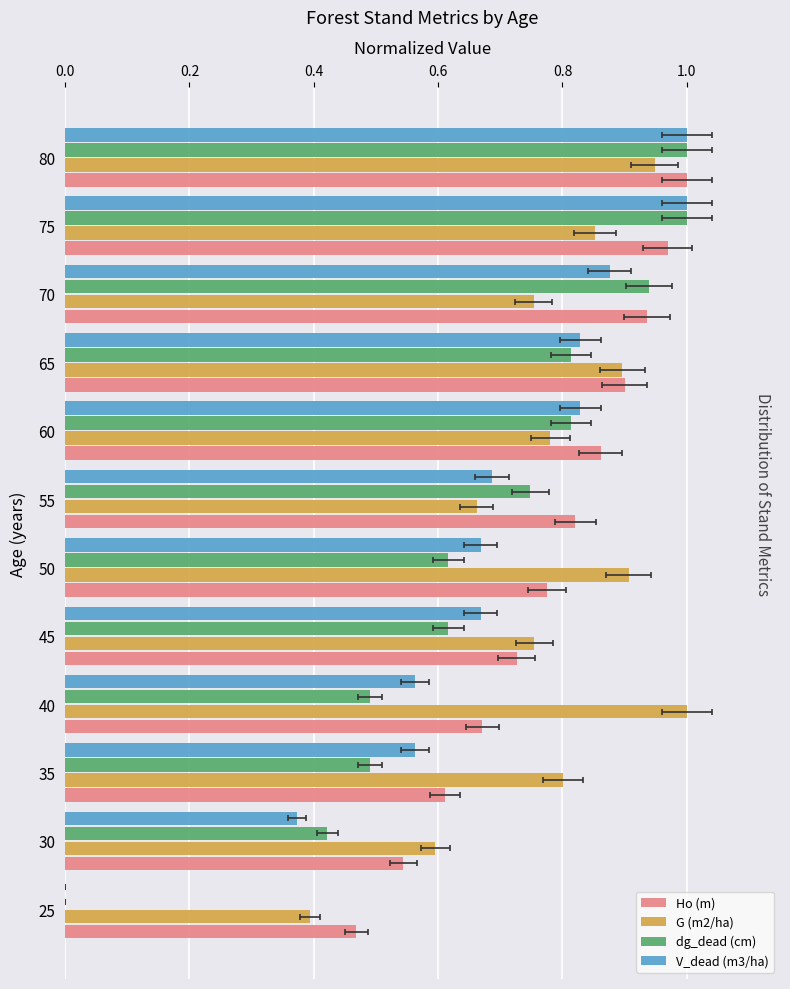

Between 30 and 55, which series saw the biggest shift?

dg_dead (cm)